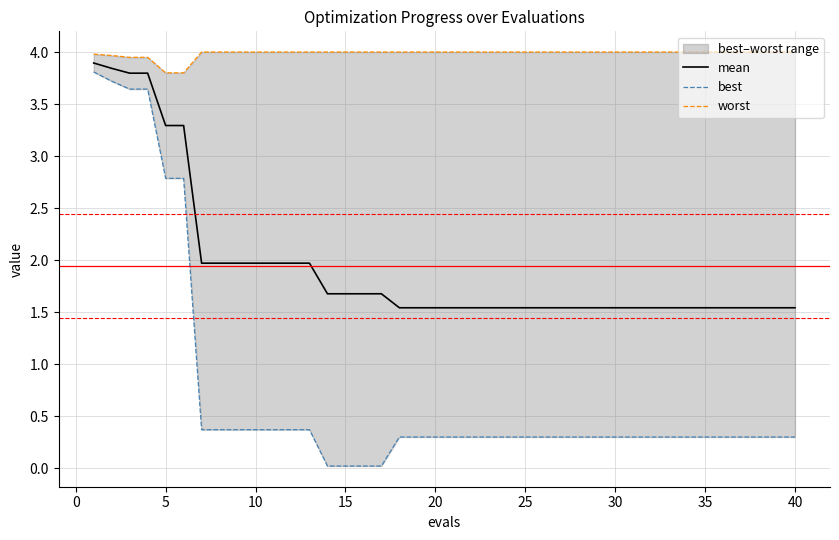

Reading left to right, list all the values displayed in this chart.

mean: 3.9	3.8	3.8	3.8	3.3	3.3	2.0	2.0	2.0	2.0	2.0	2.0	2.0	1.7	1.7	1.7	1.7	1.5	1.5	1.5	1.5	1.5	1.5	1.5	1.5	1.5	1.5	1.5	1.5	1.5	1.5	1.5	1.5	1.5	1.5	1.5	1.5	1.5	1.5	1.5
best: 3.8	3.7	3.6	3.6	2.8	2.8	0.4	0.4	0.4	0.4	0.4	0.4	0.4	0.0	0.0	0.0	0.0	0.3	0.3	0.3	0.3	0.3	0.3	0.3	0.3	0.3	0.3	0.3	0.3	0.3	0.3	0.3	0.3	0.3	0.3	0.3	0.3	0.3	0.3	0.3
worst: 4.0	4.0	3.9	3.9	3.8	3.8	4.0	4.0	4.0	4.0	4.0	4.0	4.0	4.0	4.0	4.0	4.0	4.0	4.0	4.0	4.0	4.0	4.0	4.0	4.0	4.0	4.0	4.0	4.0	4.0	4.0	4.0	4.0	4.0	4.0	4.0	4.0	4.0	4.0	4.0